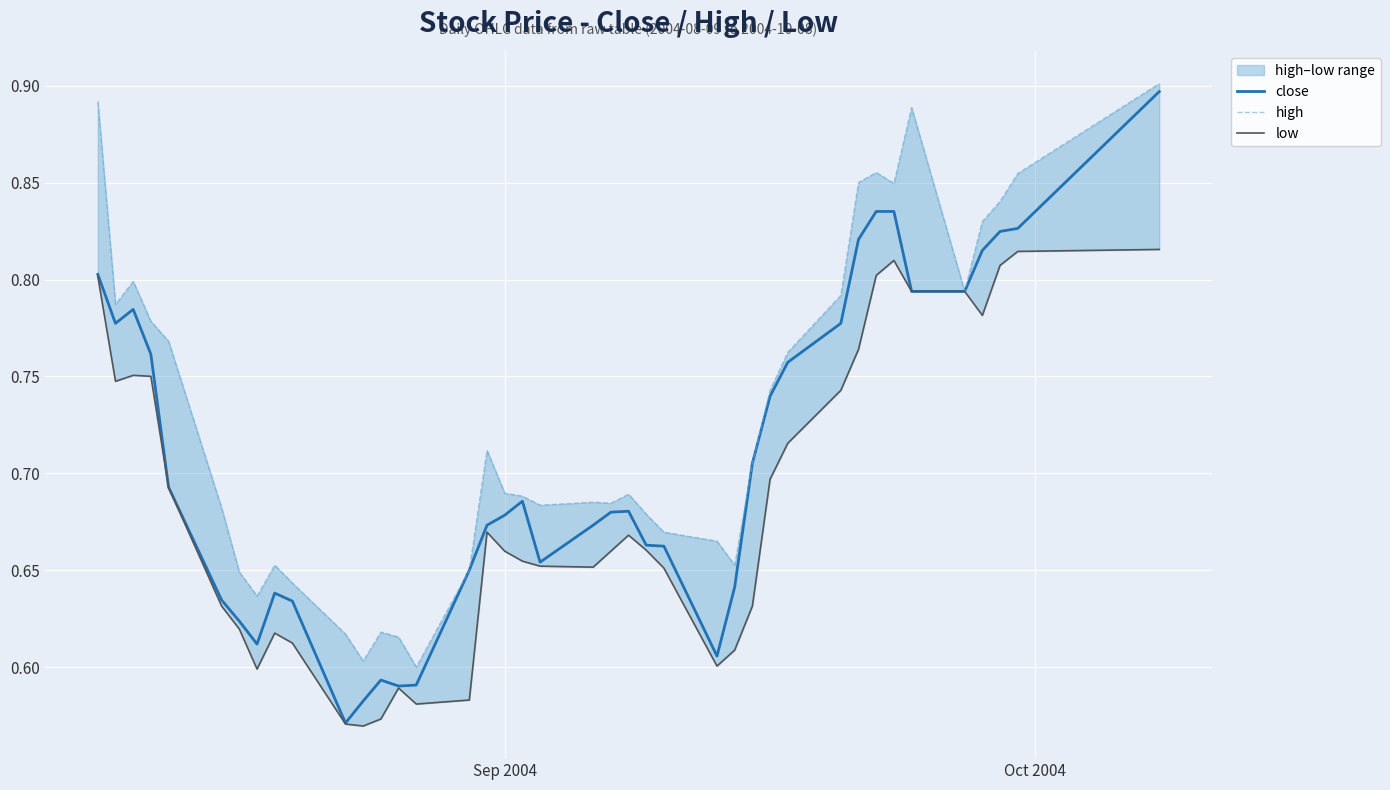

True or false: low and high cross at least once.

False